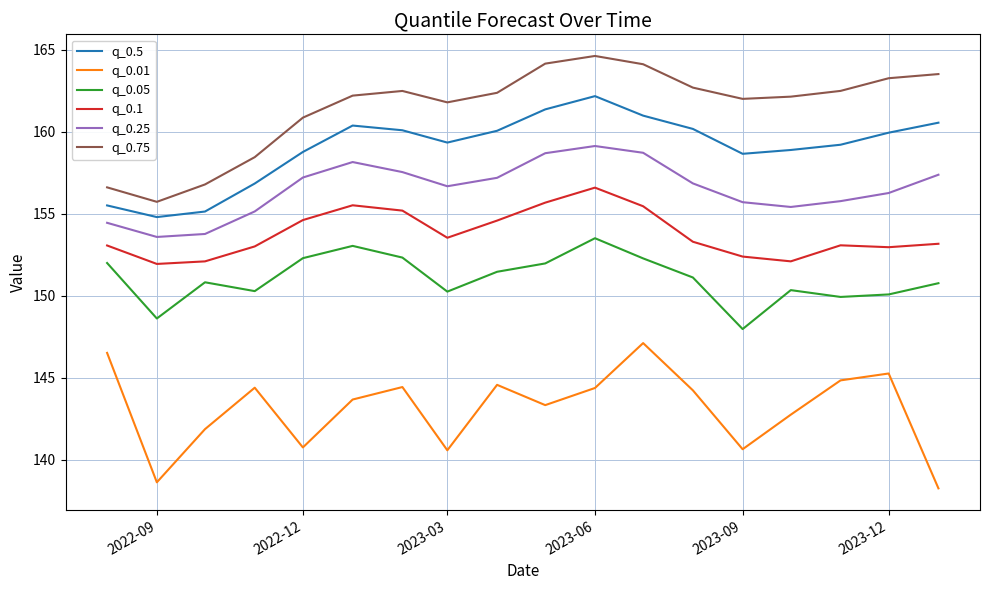

What are all the series names shown in the legend?

q_0.5, q_0.01, q_0.05, q_0.1, q_0.25, q_0.75